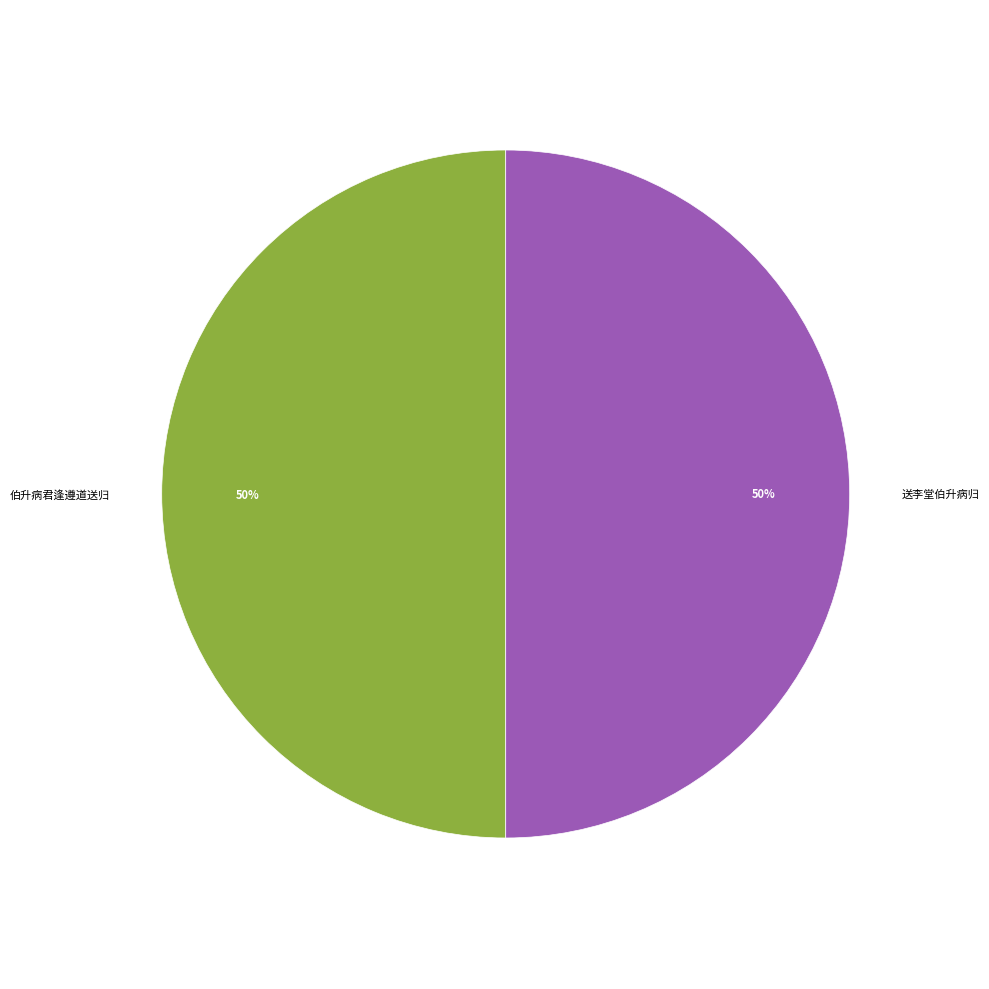

Do 送李堂伯升病归 and 伯升病君逢遵道送归 together represent more than half of the pie?

Yes